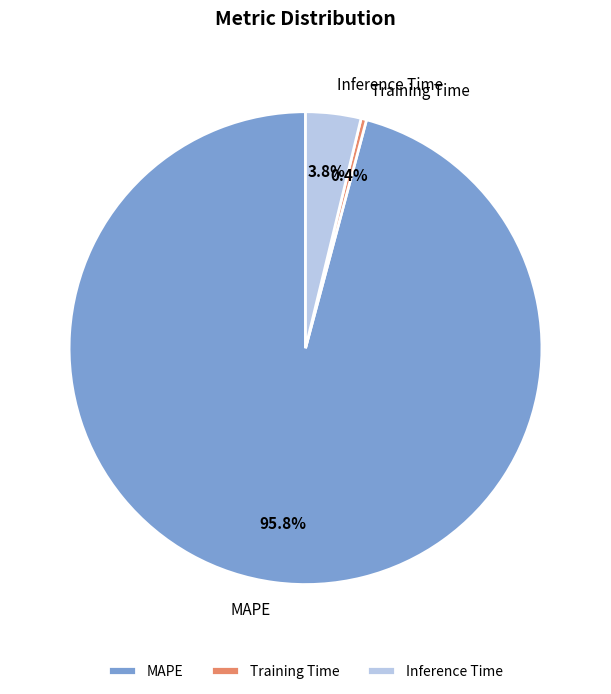

How many slices are in this pie chart?

3